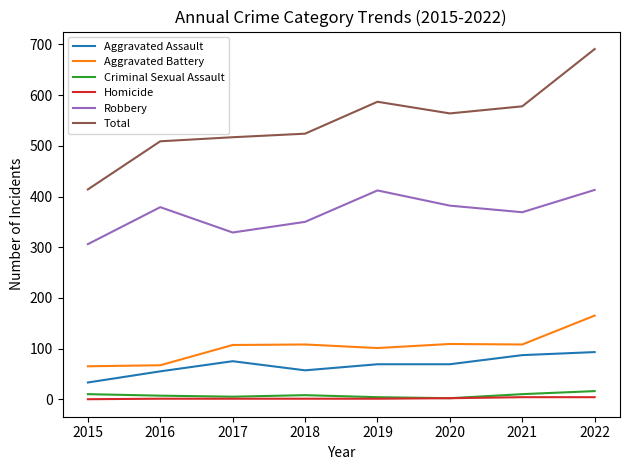

List the series in order of their peak value, highest first.

Total, Robbery, Aggravated Battery, Aggravated Assault, Criminal Sexual Assault, Homicide